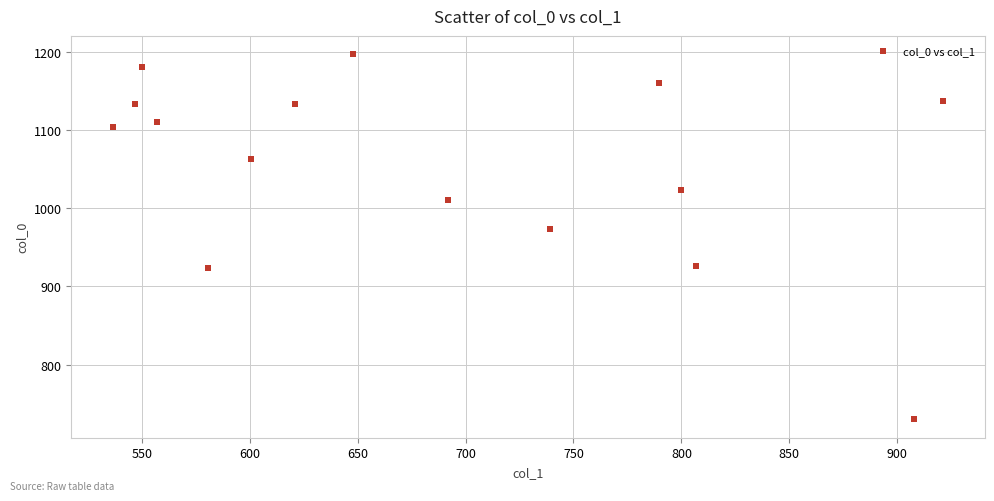

What is the range of Y values (max minus min)?

466.7